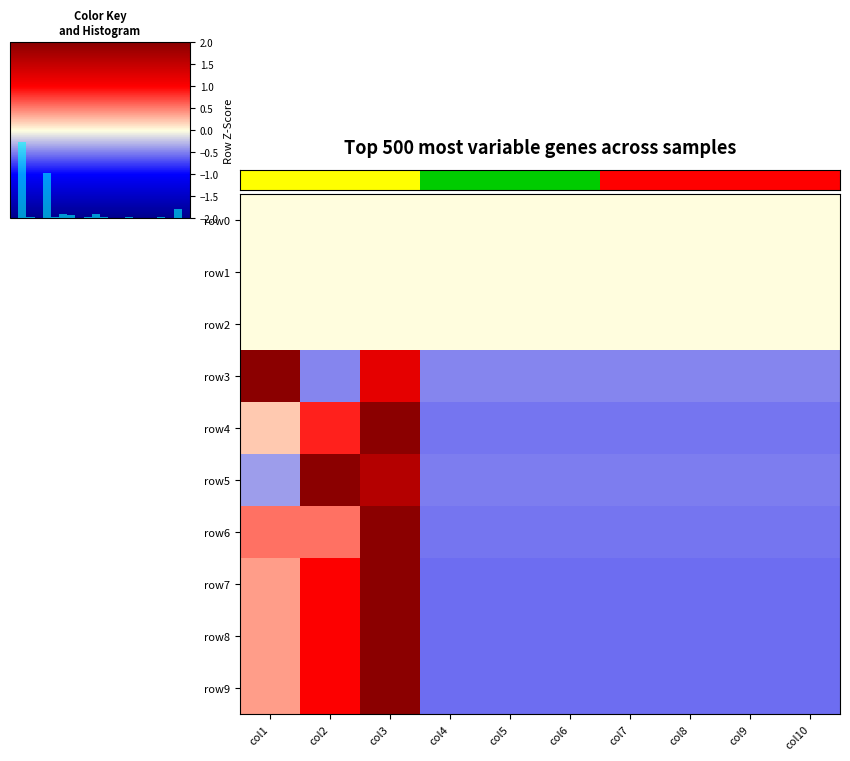

At which category does the chart reach its minimum across all series?

col4